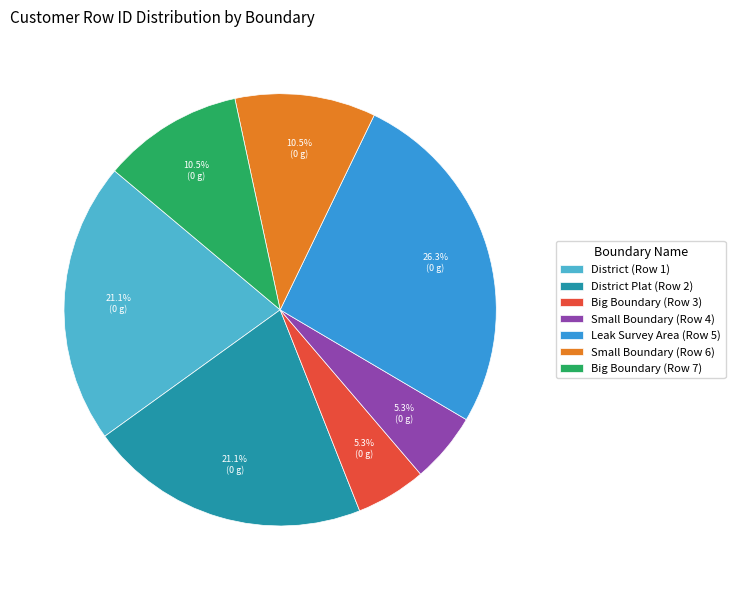

Is there a majority slice in this chart?

No